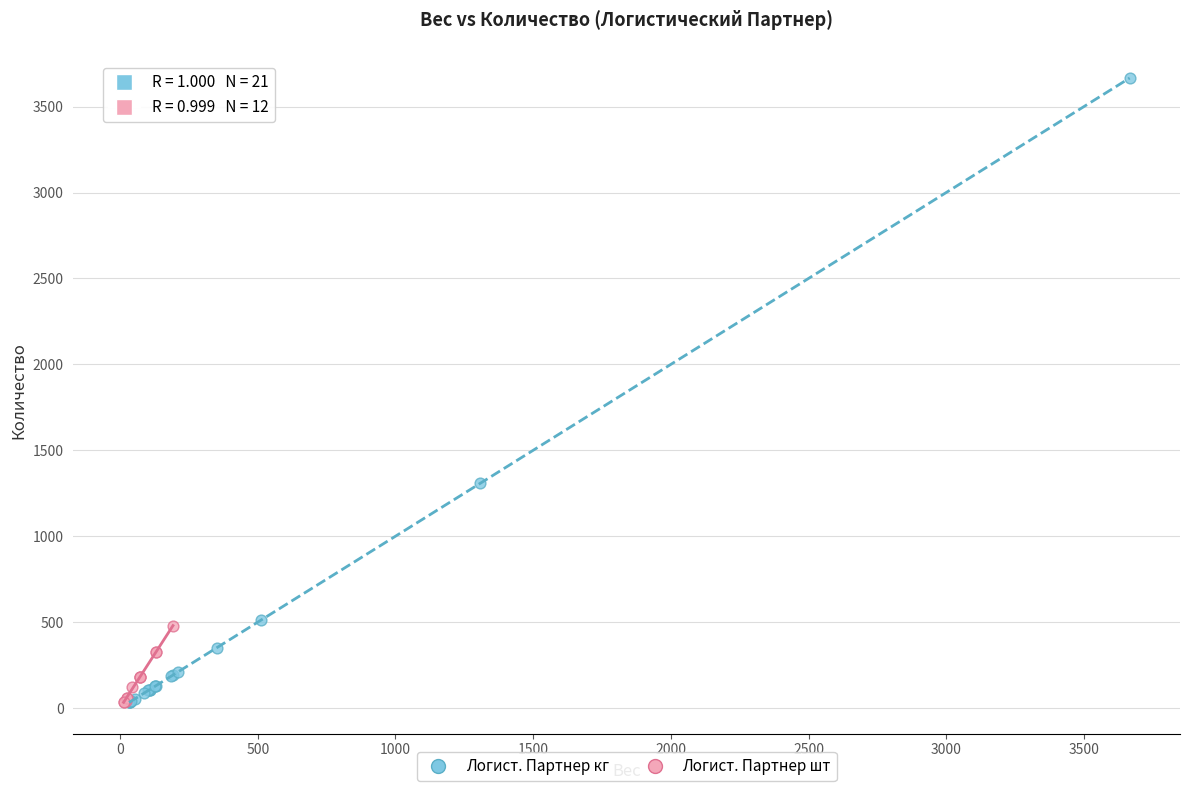

What are all the series names shown in the legend?

Логист. Партнер кг, Логист. Партнер шт